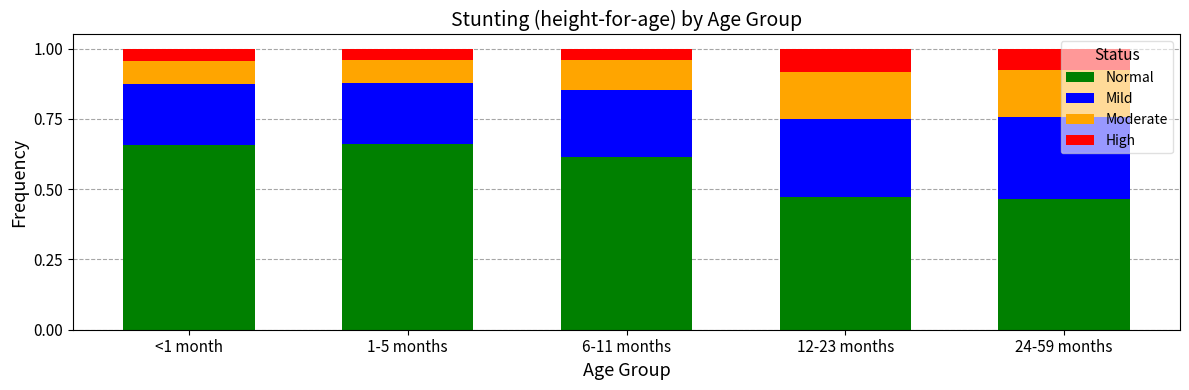

What is the total value across all series at 6-11 months?

1.0